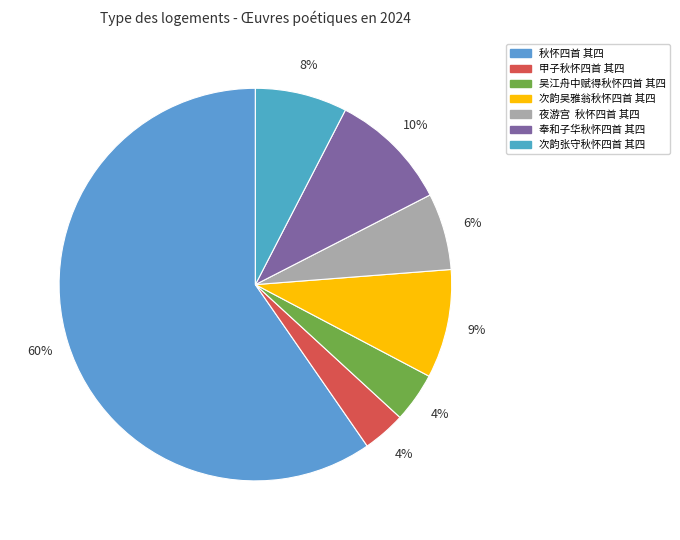

Is 次韵吴雅翁秋怀四首 其四 the majority of the pie?

No